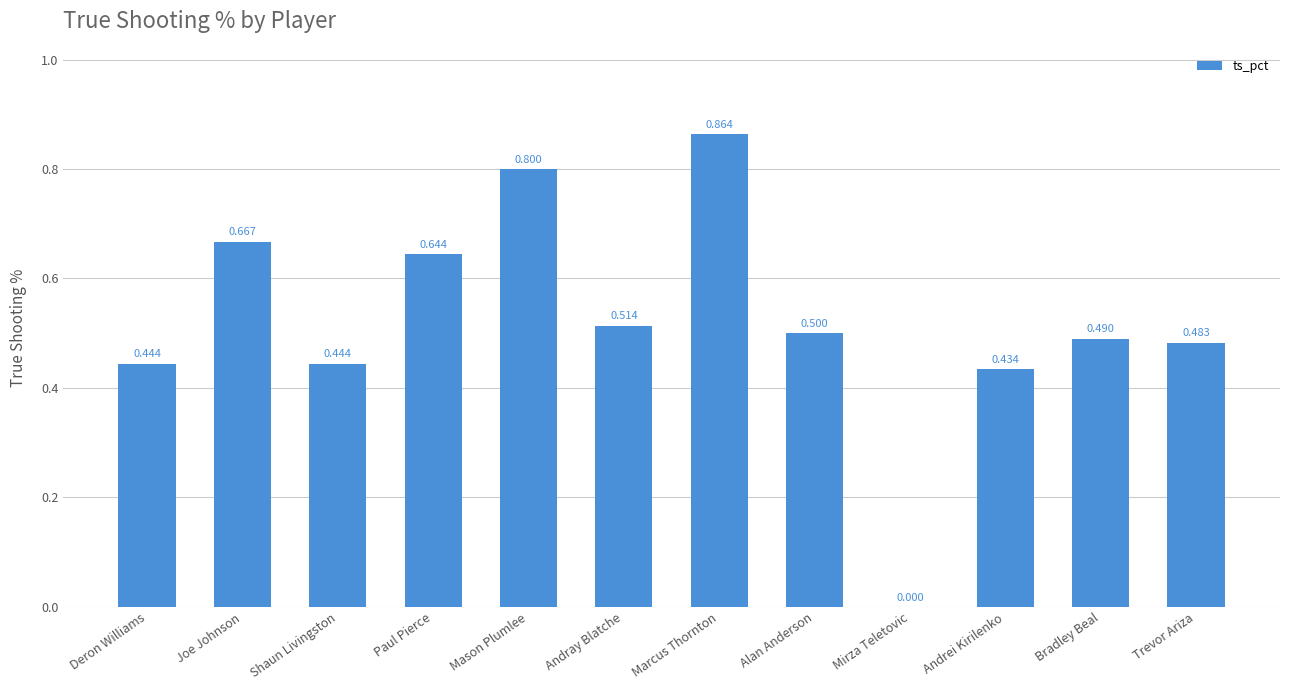

Which category has the highest value across all series?

Marcus Thornton